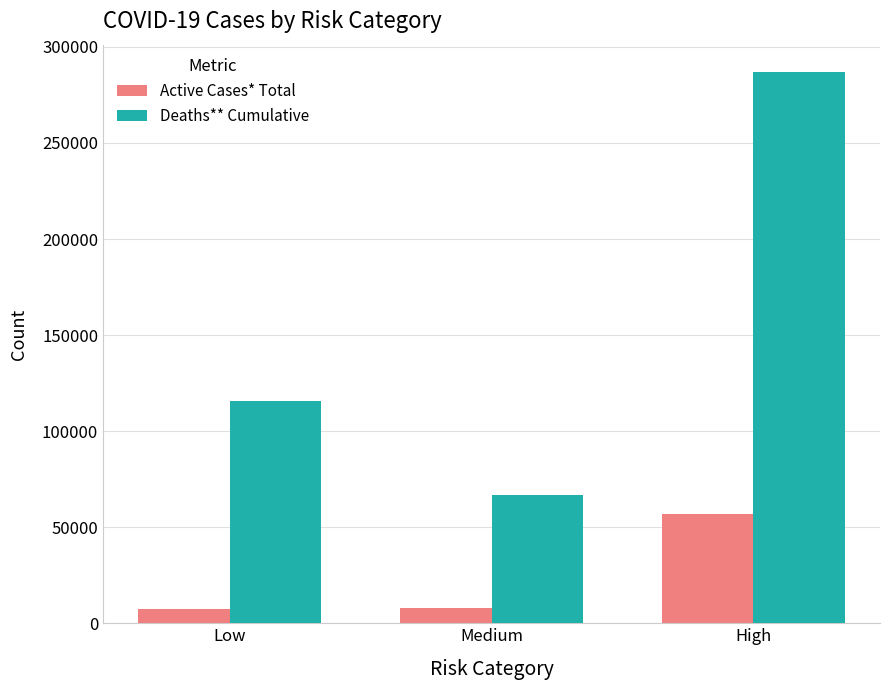

How many distinct data groups are displayed?

2